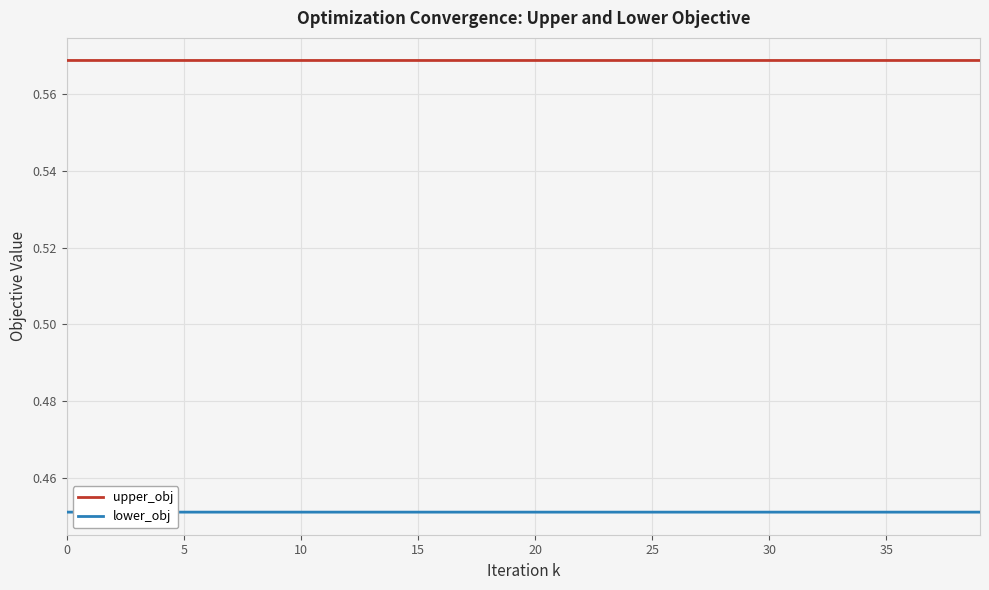

Does the chart have visible grid lines?

Yes